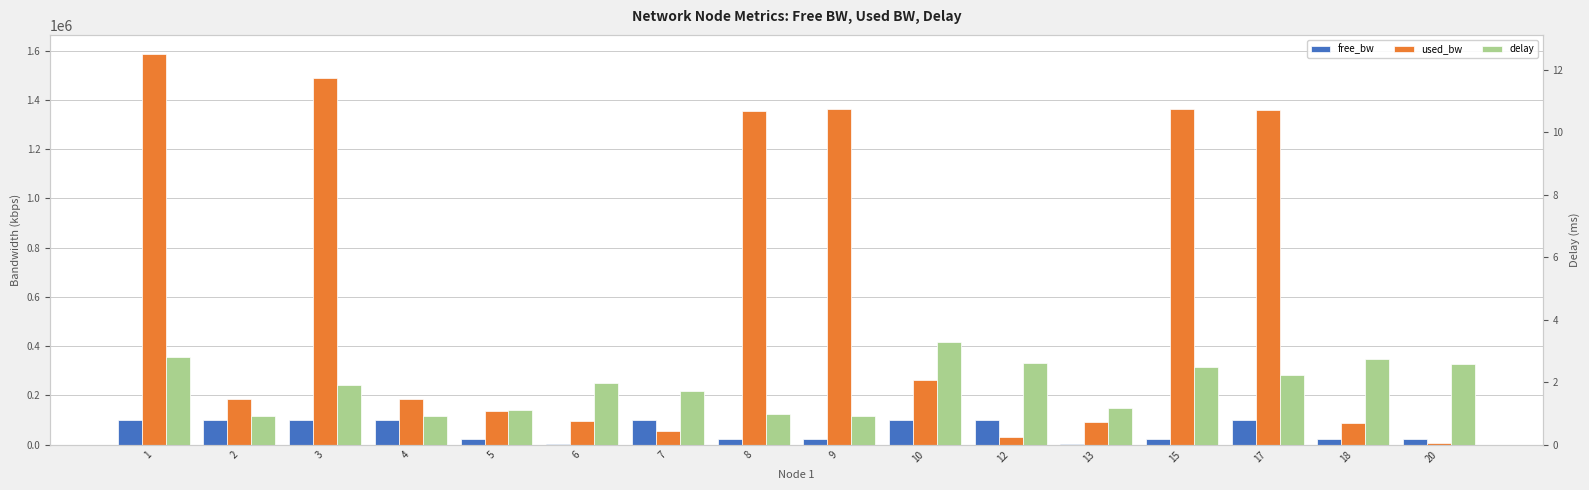

What is the average value of the free_bw series?

58965.0